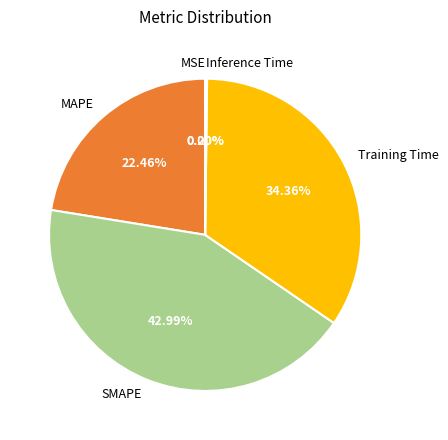

What percentage is the SMAPE slice, to the nearest percent?

43%